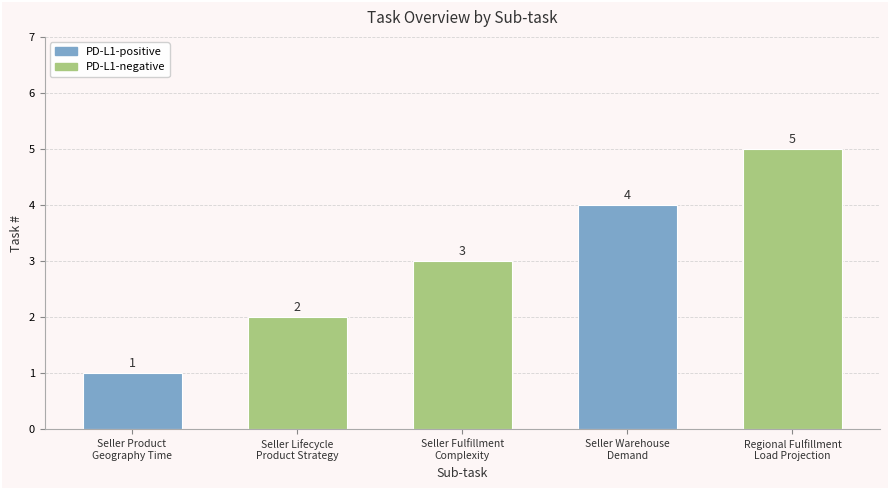

Count the number of values greater than 3.

2